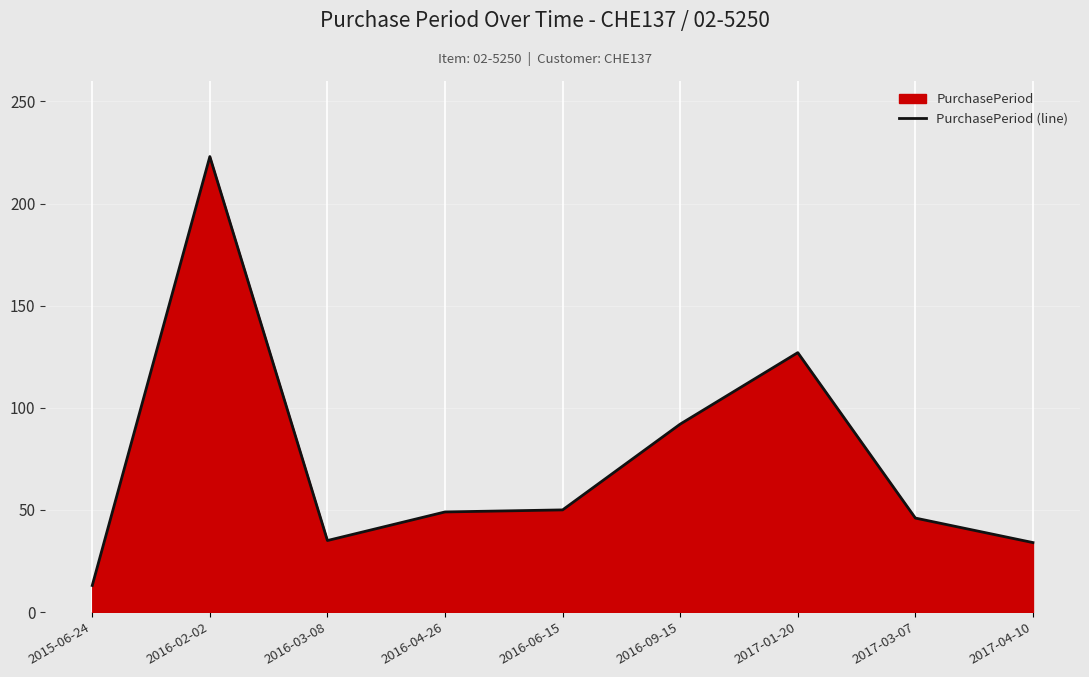

What is the difference between the second highest and second lowest values?

93